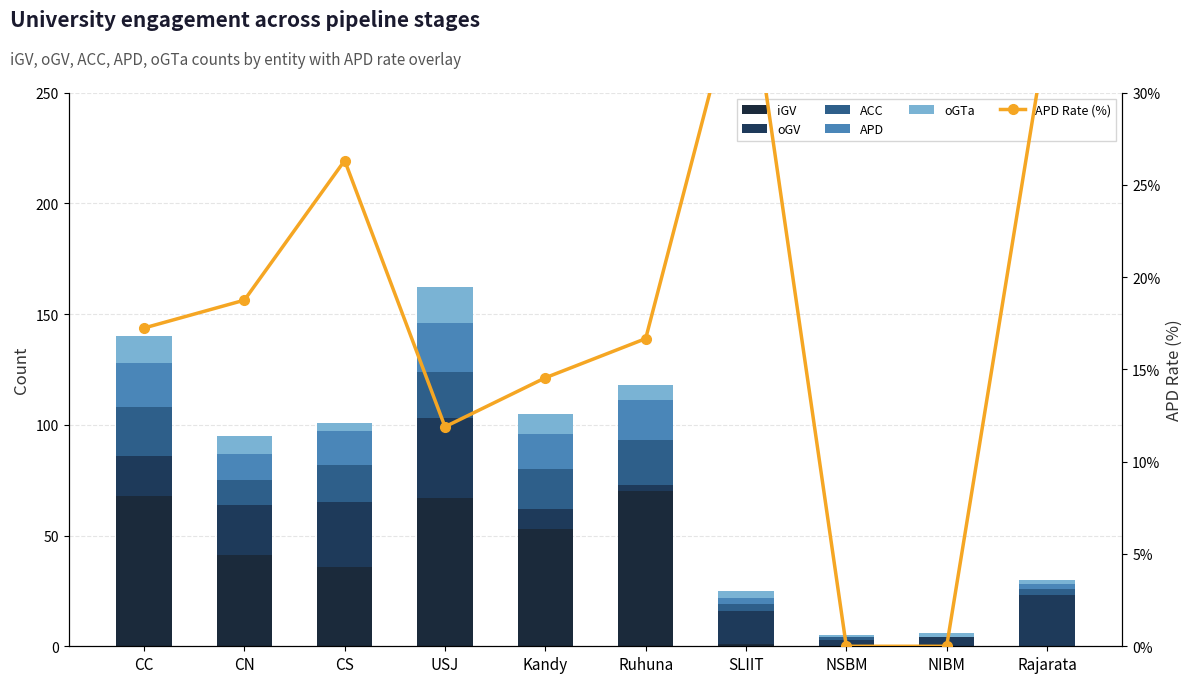

What is the lowest value of the oGV series?

3.0